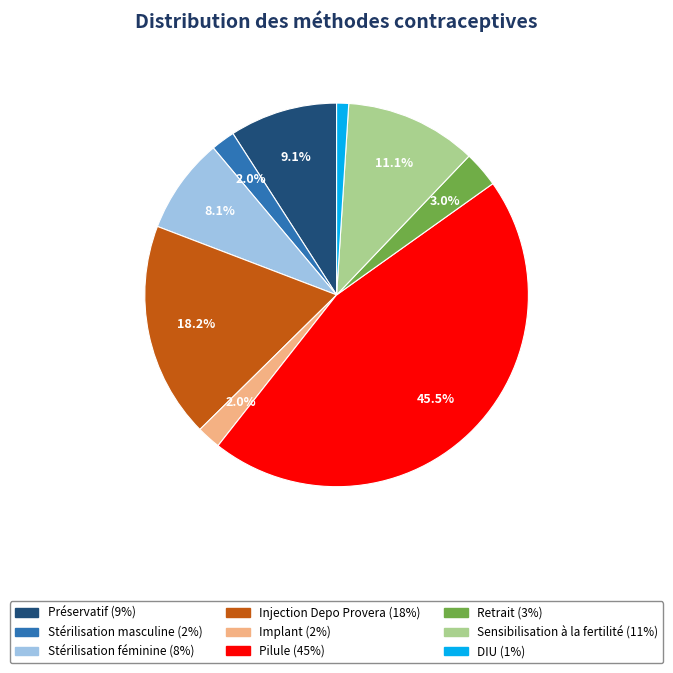

Count the number of slices in the pie.

9